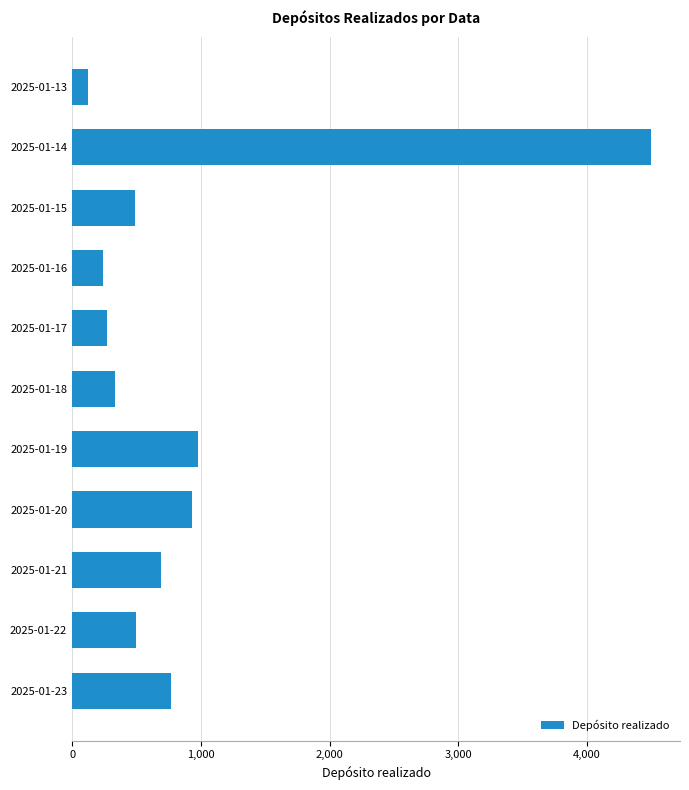

What is the greatest value displayed?

4496